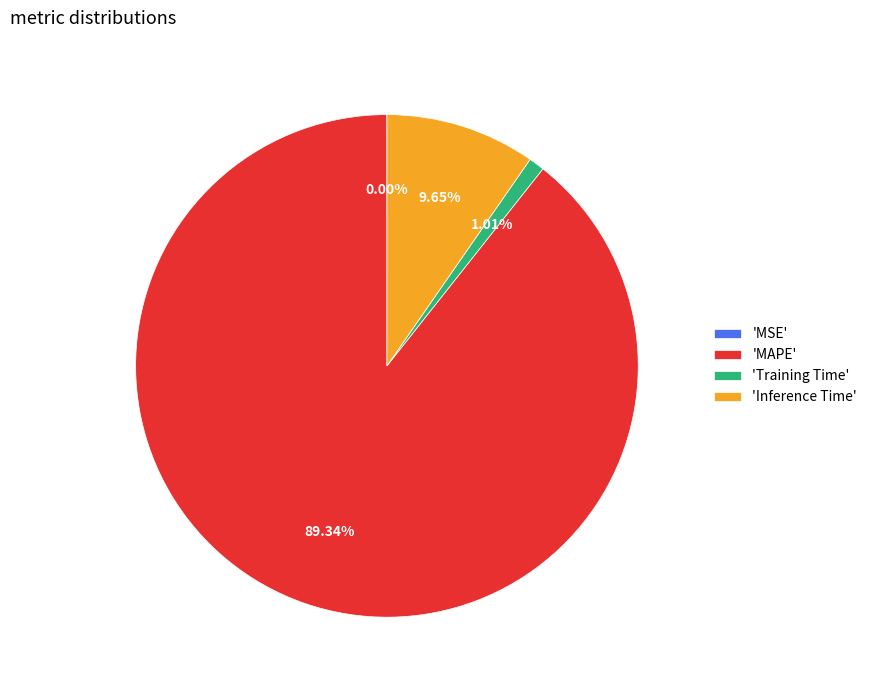

Which slice represents more than half of the pie?

'MAPE'